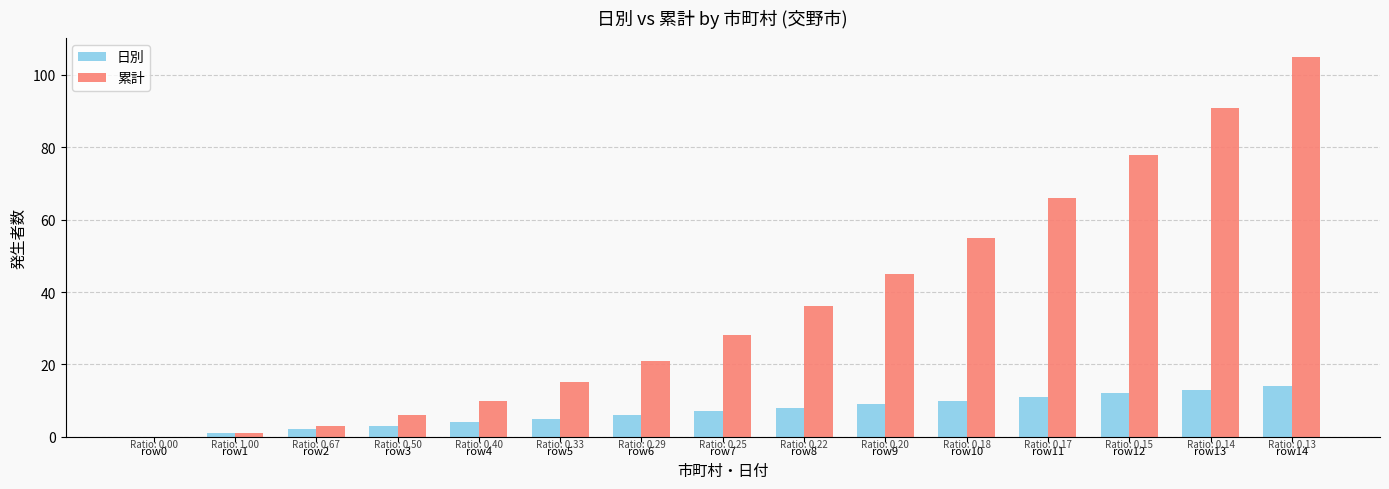

At which label is 日別 closest to 7?

row7